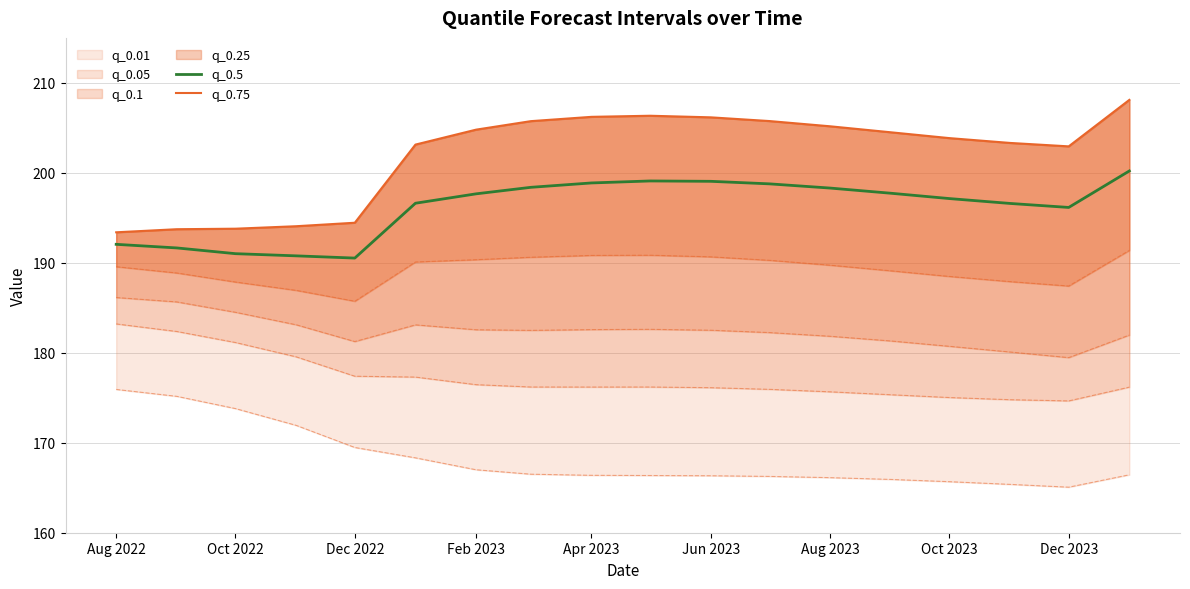

The value of q_0.5 at Jun 2023 is 131.4. True or false?

False